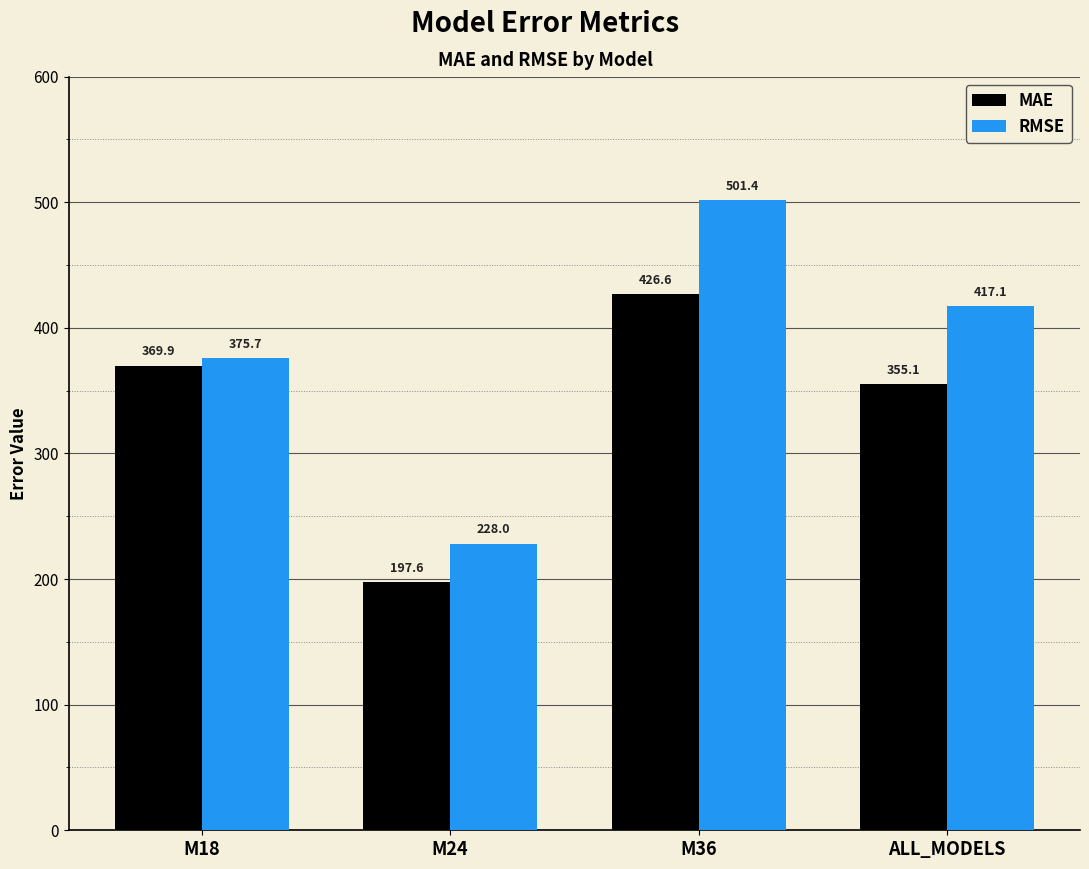

What is the label of the 2nd bar from the right?

M36